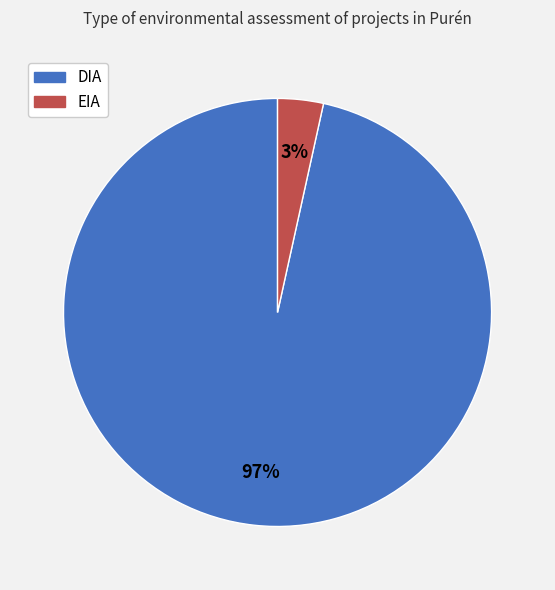

Is DIA the majority of the pie?

Yes